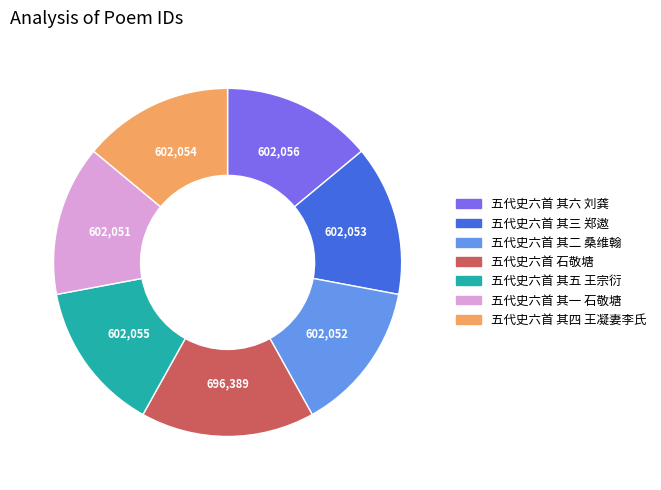

Which category has the biggest portion of the pie?

五代史六首 石敬塘